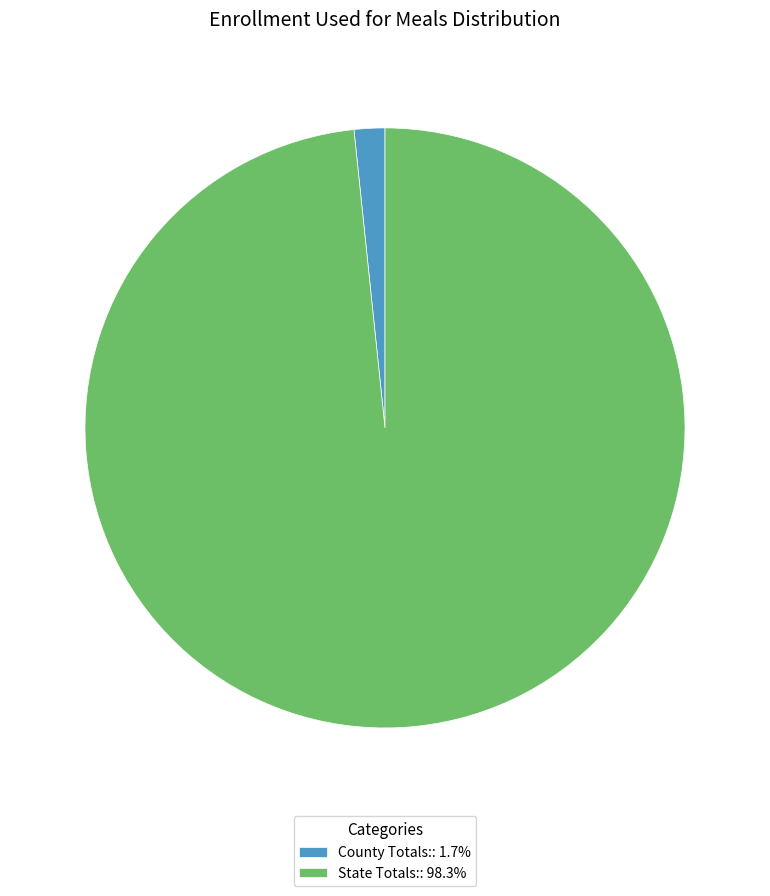

Is it true that State Totals: is 91% of the pie?

False